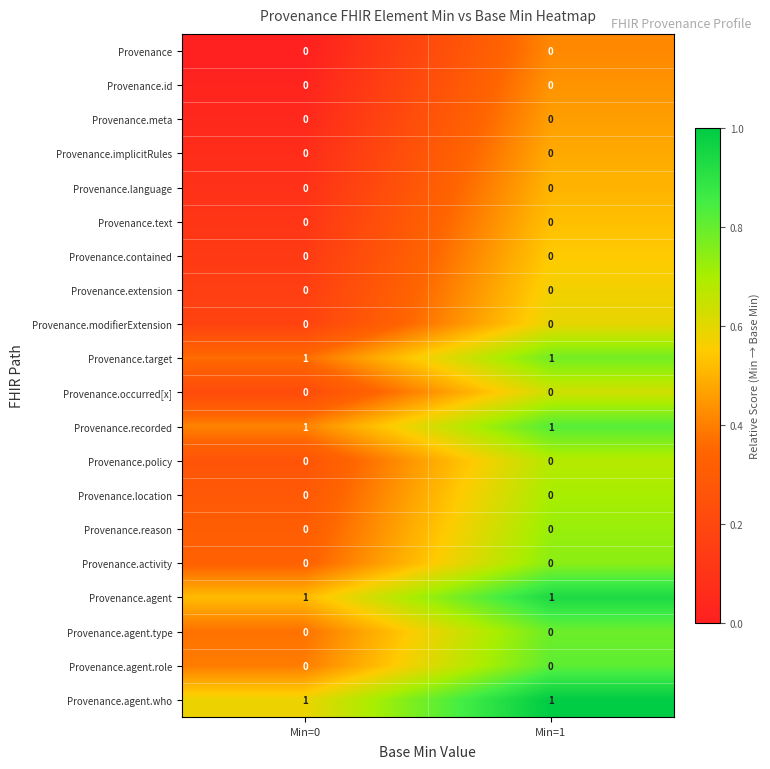

The value of Provenance.agent.who at Min=0 is 1. True or false?

True